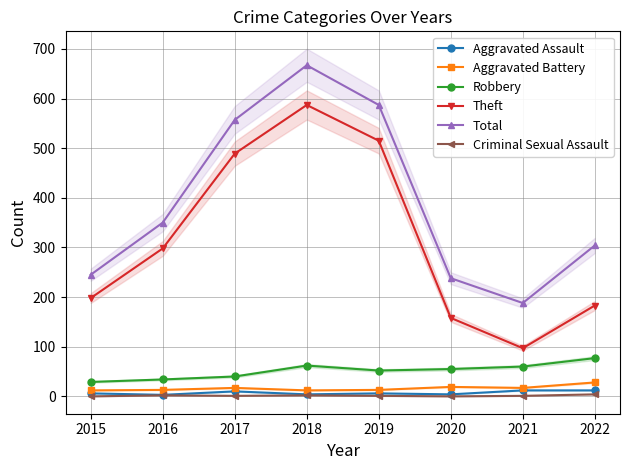

What is the maximum value for Total?

667